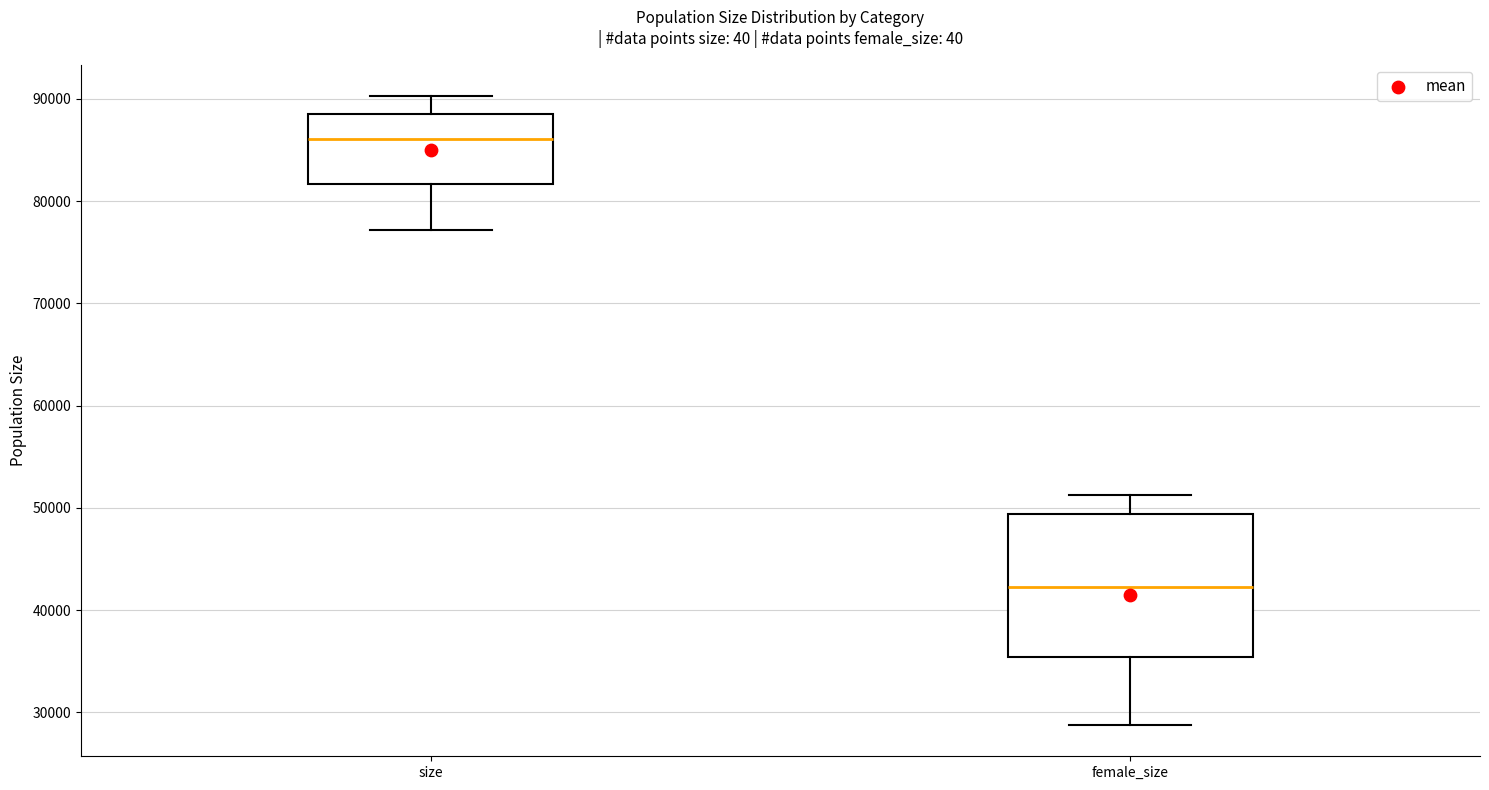

Which box has the highest median line?

size